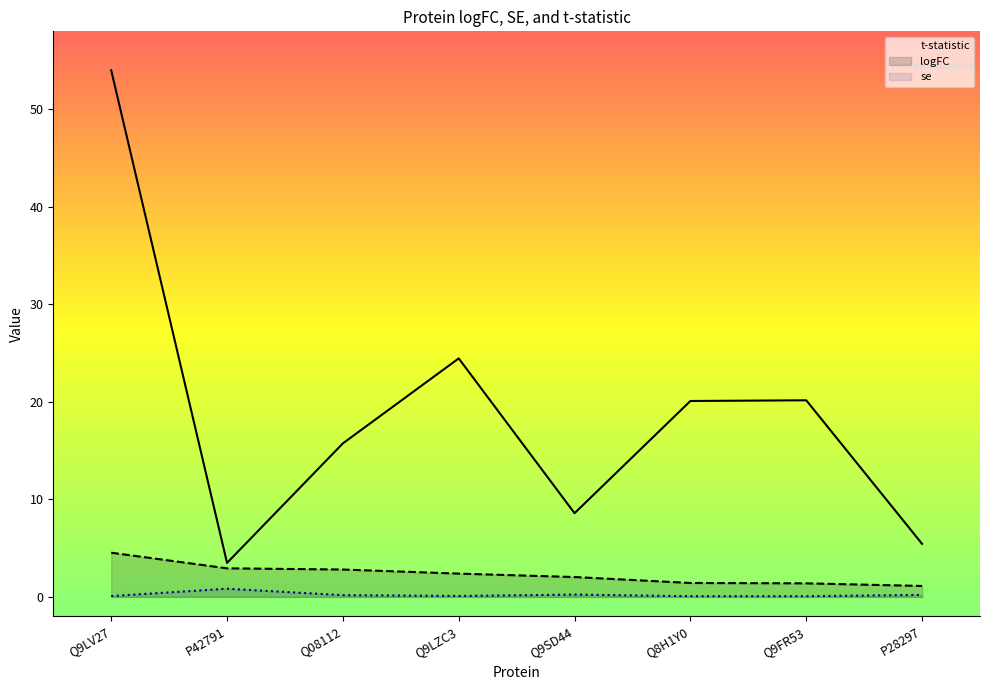

What value does the logFC series have at Q9FR53?

1.4